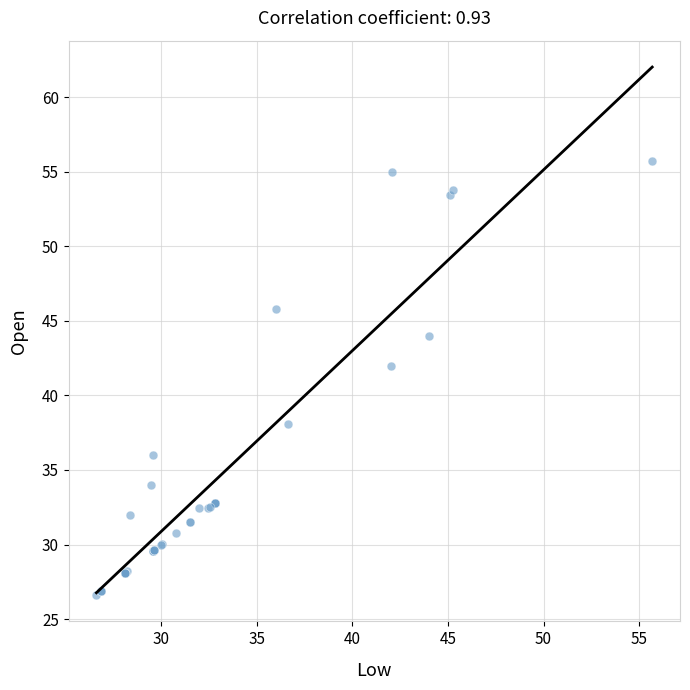

What Y value in the scatter plot is closest to 41?

42.0